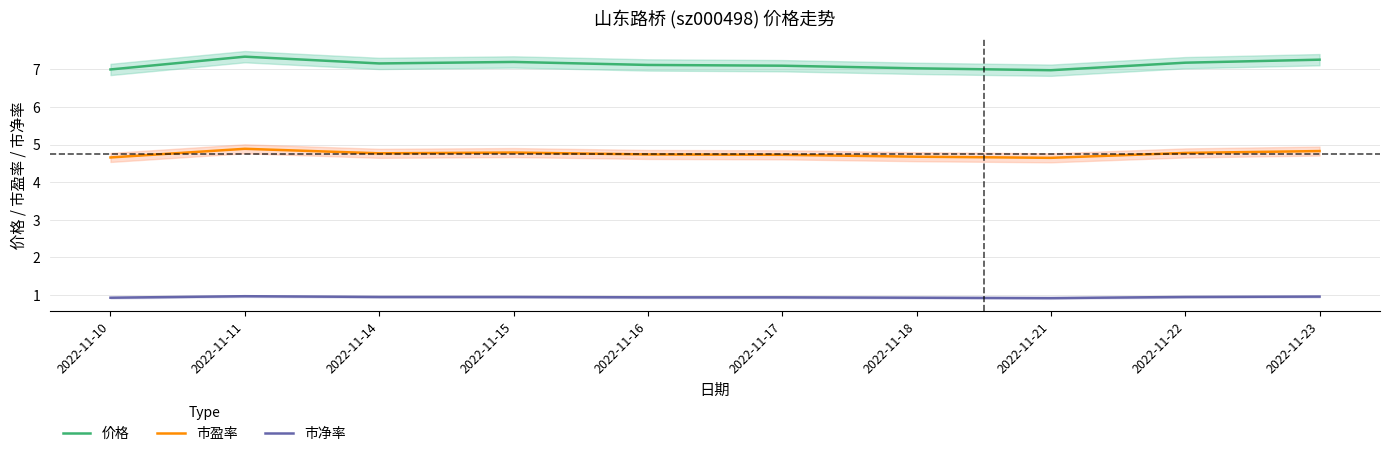

Reading left to right, extract all data points from this chart.

价格: 7.0	7.3	7.2	7.2	7.1	7.1	7.0	7.0	7.2	7.3
市盈率: 4.7	4.9	4.8	4.8	4.7	4.7	4.7	4.7	4.8	4.8
市净率: 0.9	1.0	0.9	0.9	0.9	0.9	0.9	0.9	0.9	1.0